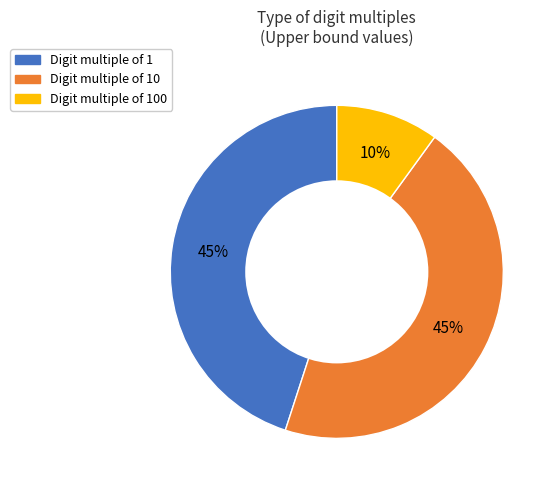

How many slices are in this pie chart?

3